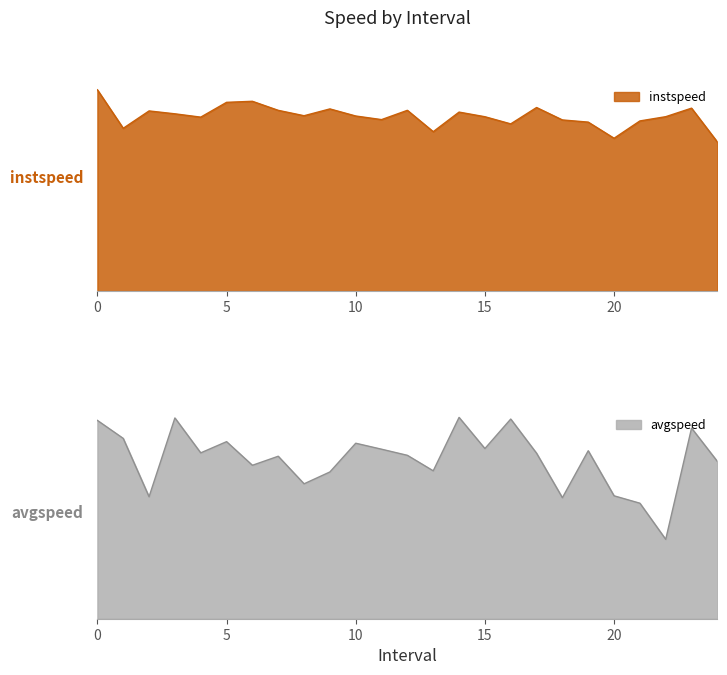

What is the minimum value shown in the chart?

4.6